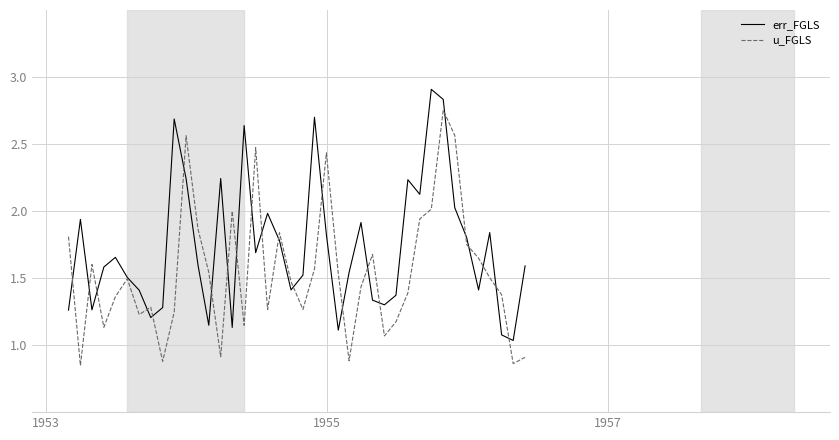

List the series in order of their overall mean, lowest first.

u_FGLS, err_FGLS